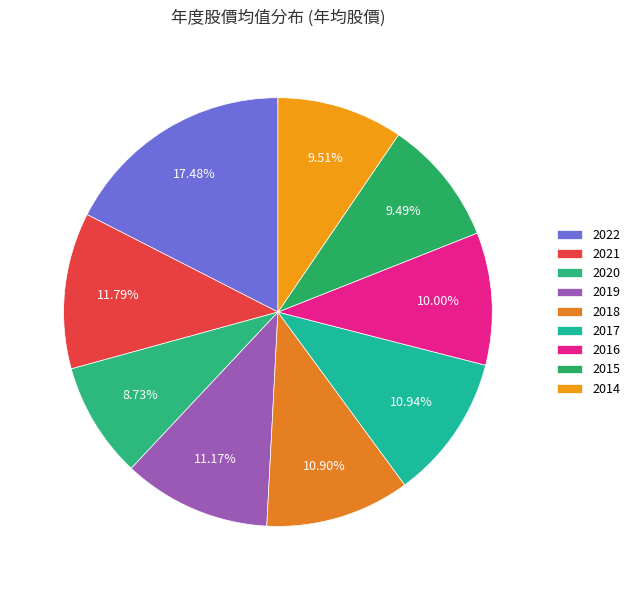

Is there any slice that represents more than half of the pie?

No